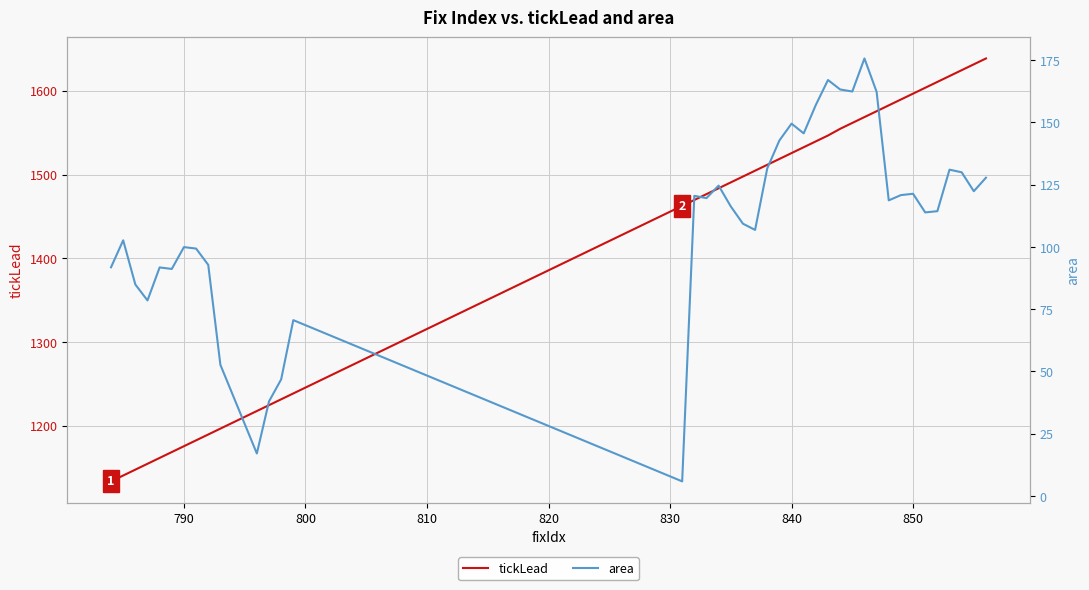

Which series has the largest total across all categories?

tickLead